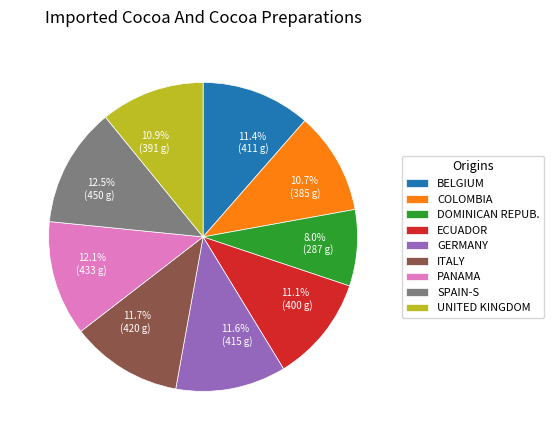

Does any single category account for the majority?

No